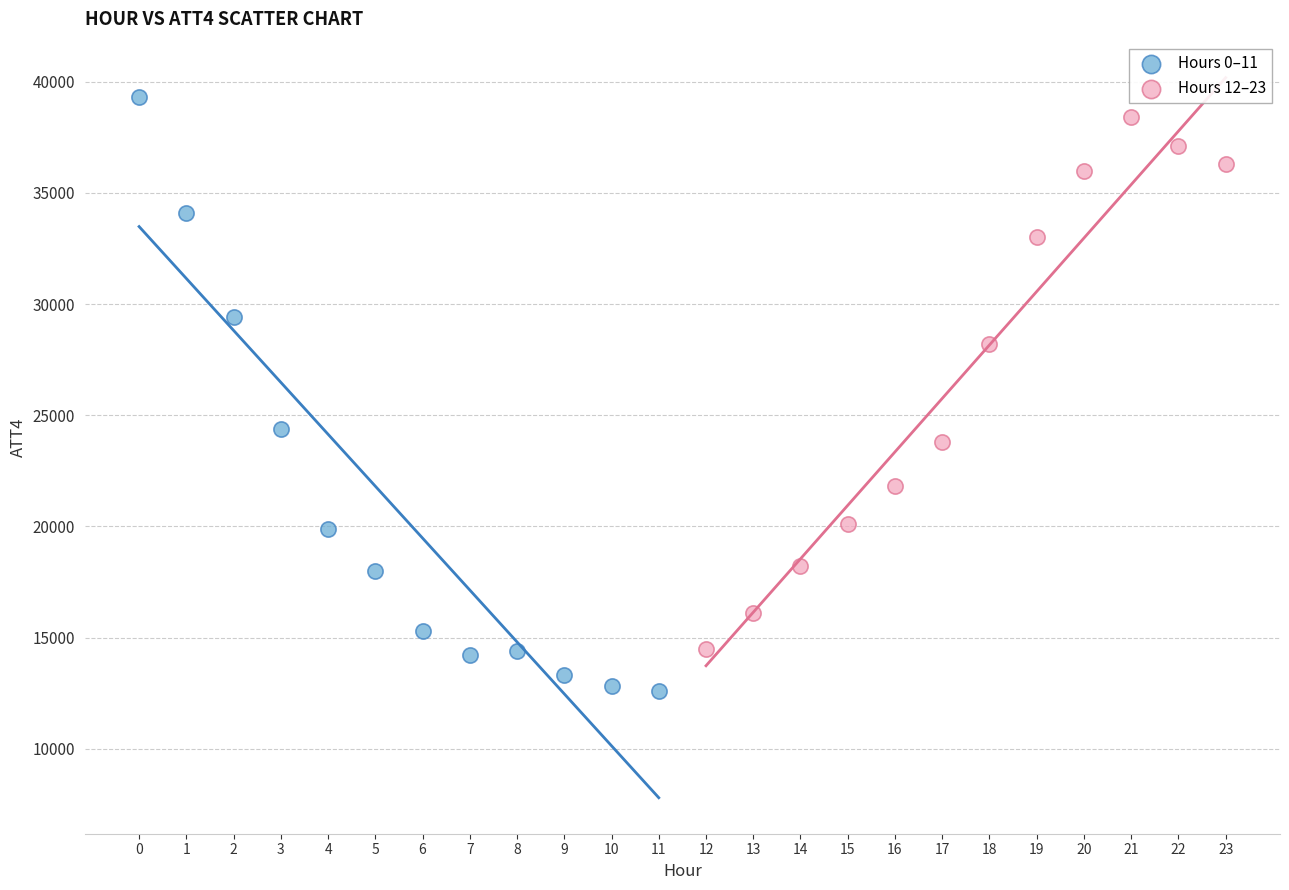

Which series contains the lowest Y value?

Hours 0–11